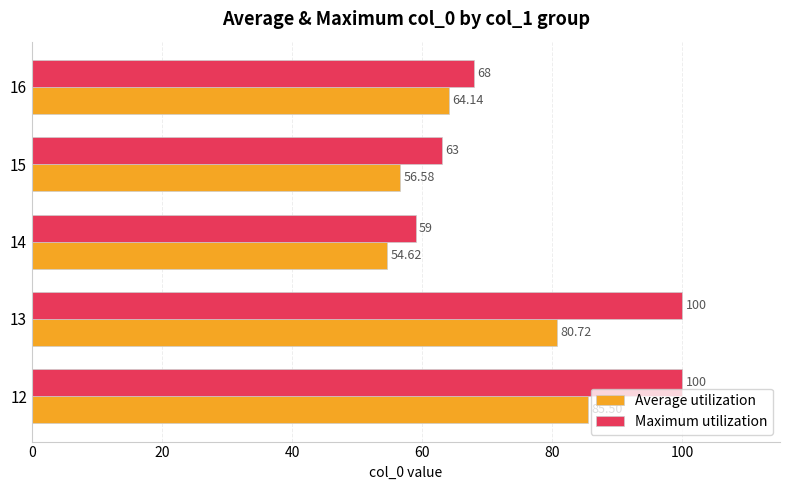

What is the difference between the maximum and minimum values in the Maximum utilization series?

41.0